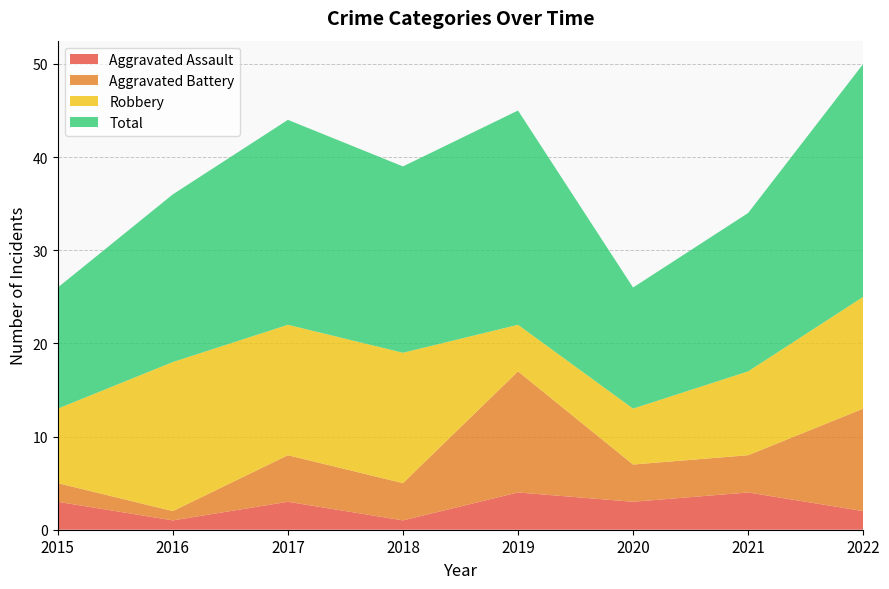

What are all the series names shown in the legend?

Aggravated Assault, Aggravated Battery, Robbery, Total